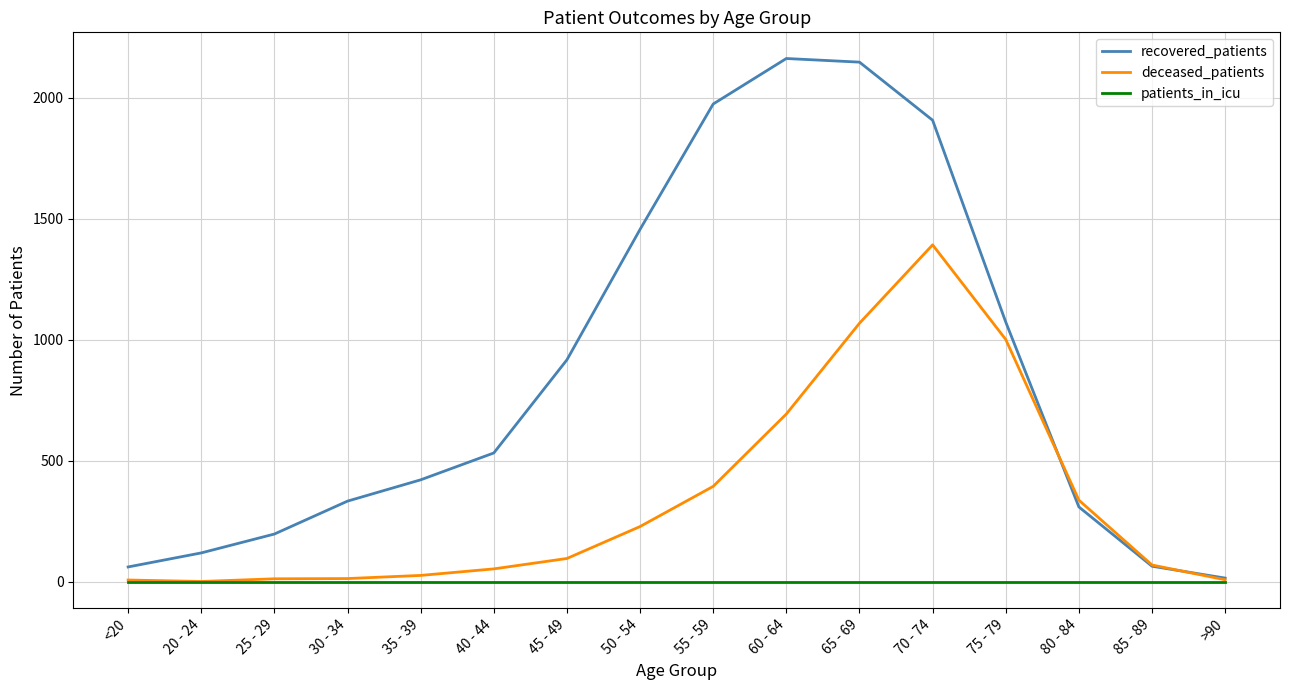

What is the spread (max minus min) of values at <20?

62